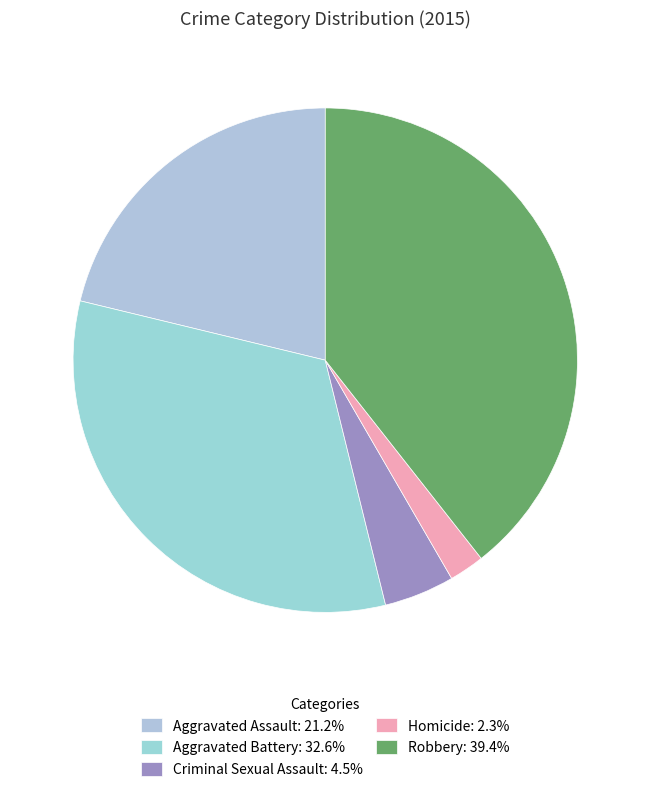

Do Aggravated Battery and Homicide together represent more than half of the pie?

No